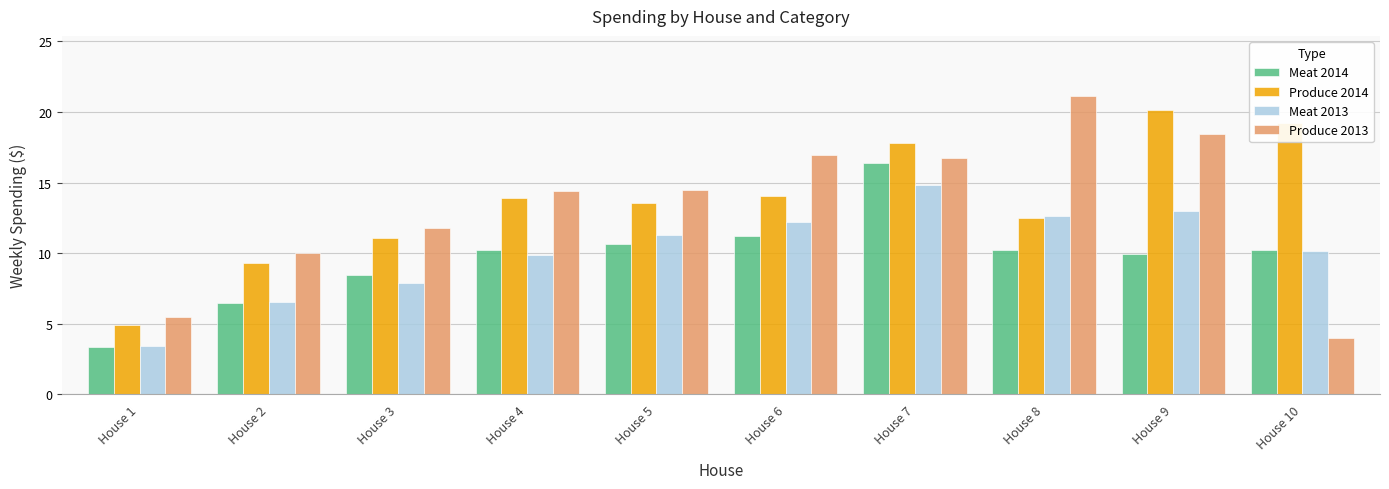

At which label does Produce 2013 reach its peak?

House 8